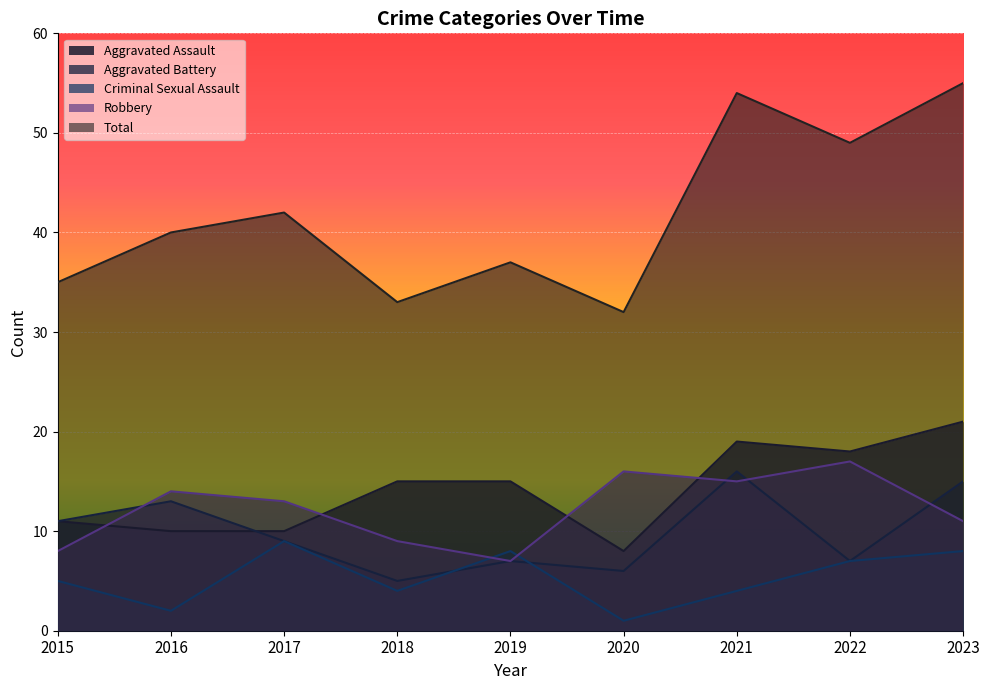

Reading right to left, transcribe all the data shown in this chart.

Aggravated Assault: 2023=21	2022=18	2021=19	2020=8	2019=15	2018=15	2017=10	2016=10	2015=11
Aggravated Battery: 2023=15	2022=7	2021=16	2020=6	2019=7	2018=5	2017=9	2016=13	2015=11
Criminal Sexual Assault: 2023=8	2022=7	2021=4	2020=1	2019=8	2018=4	2017=9	2016=2	2015=5
Robbery: 2023=11	2022=17	2021=15	2020=16	2019=7	2018=9	2017=13	2016=14	2015=8
Total: 2023=55	2022=49	2021=54	2020=32	2019=37	2018=33	2017=42	2016=40	2015=35